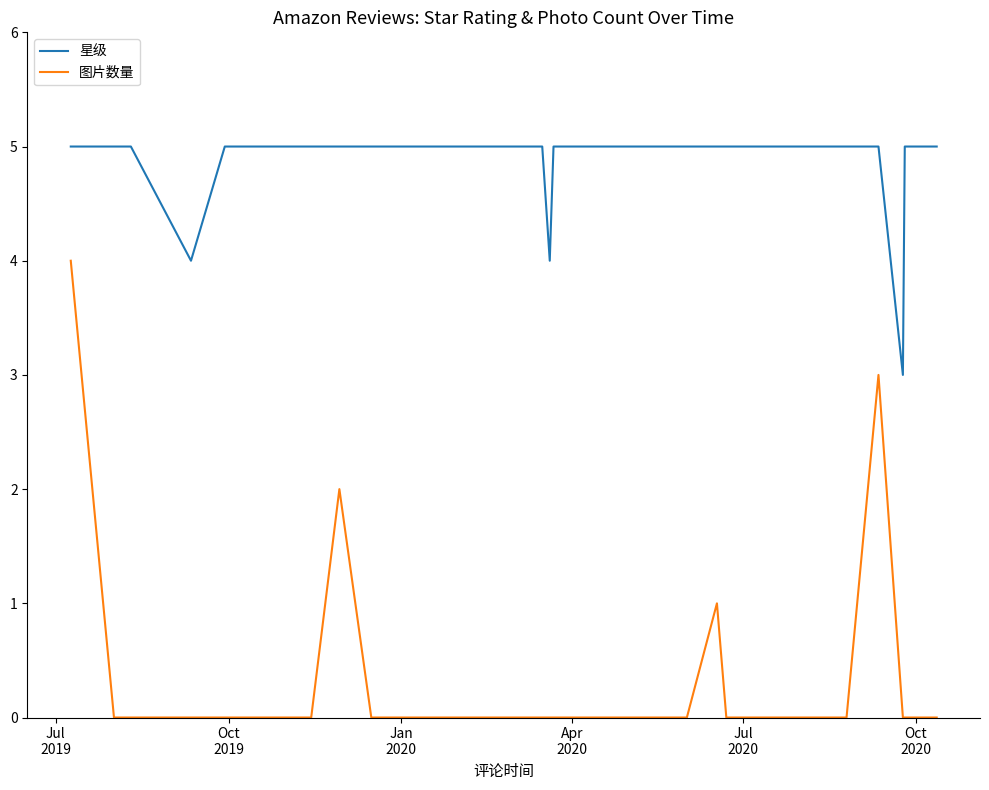

Which series has the largest total across all categories?

星级